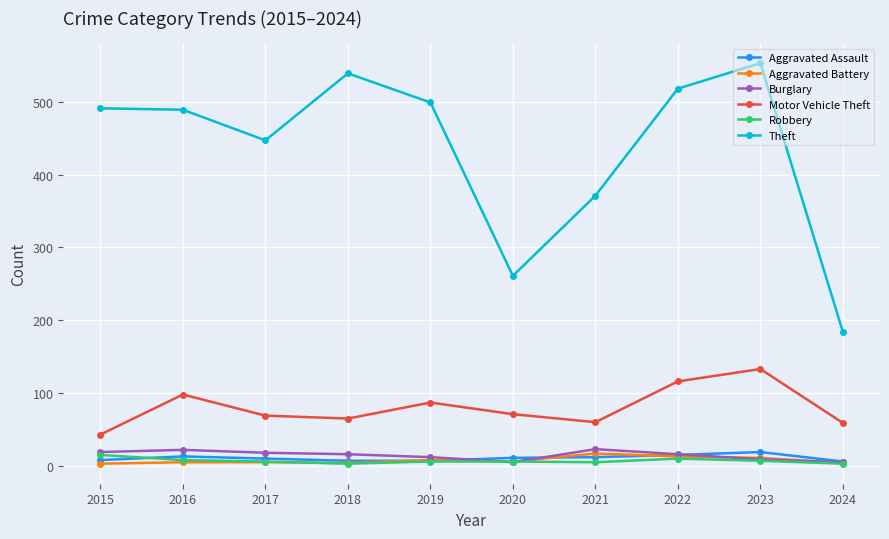

What is the difference between the highest and lowest values at 2015?

488